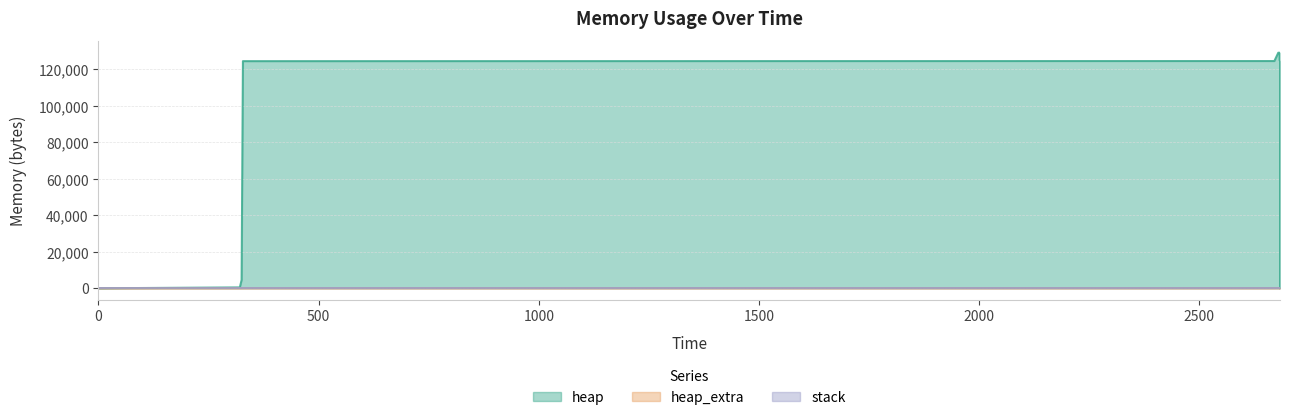

What is the spread (max minus min) of values at 2670?

124584